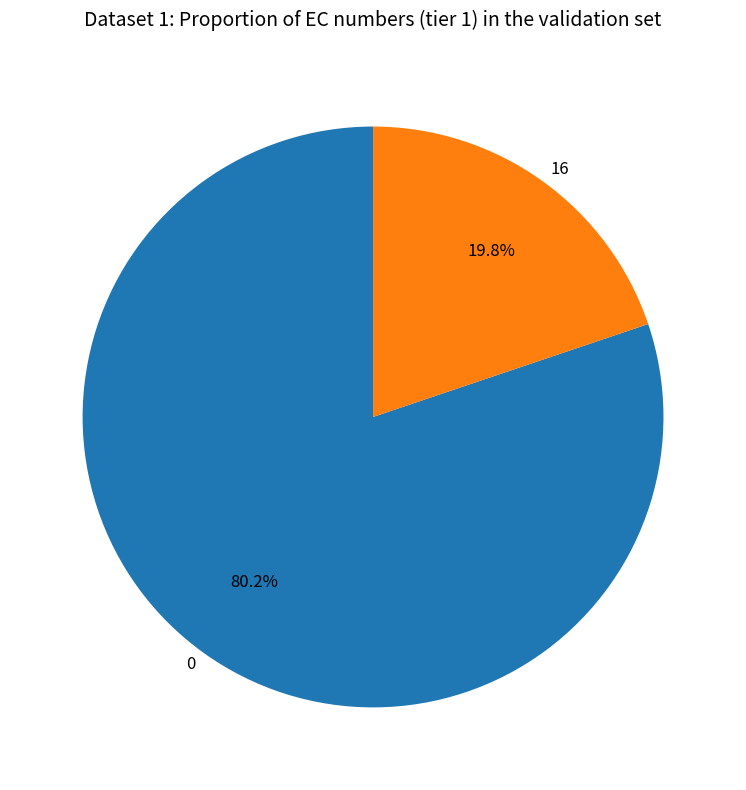

How many slices are in this pie chart?

2